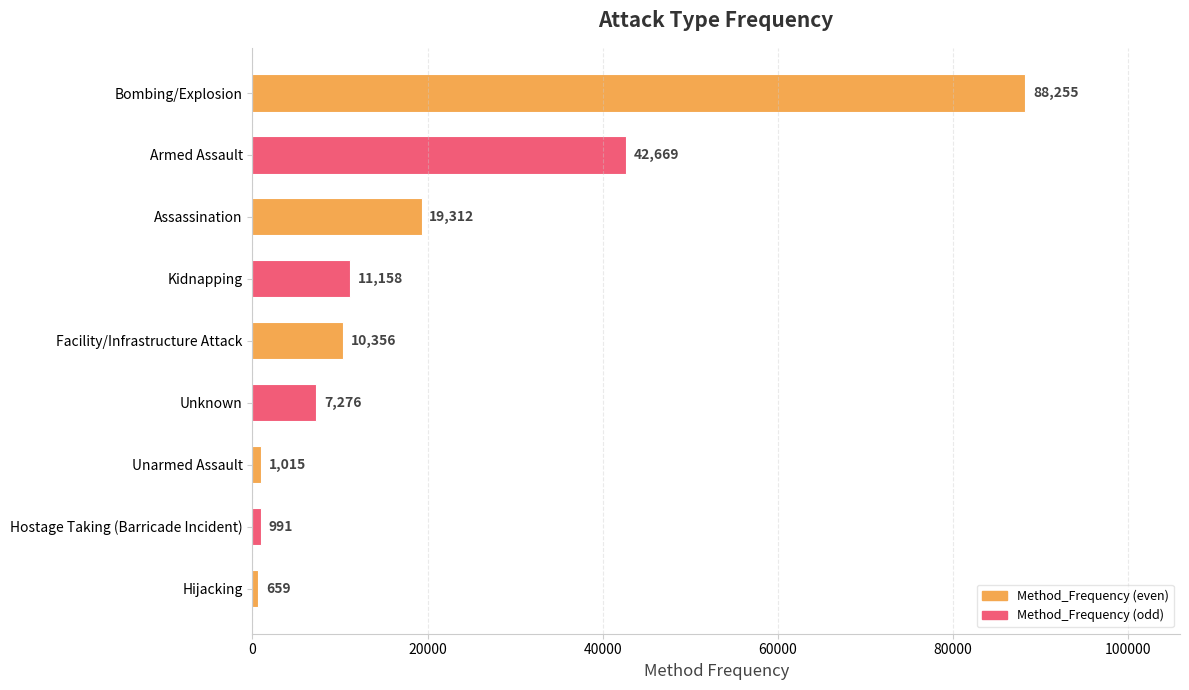

Where is the data nearest to the value 44457?

Armed Assault